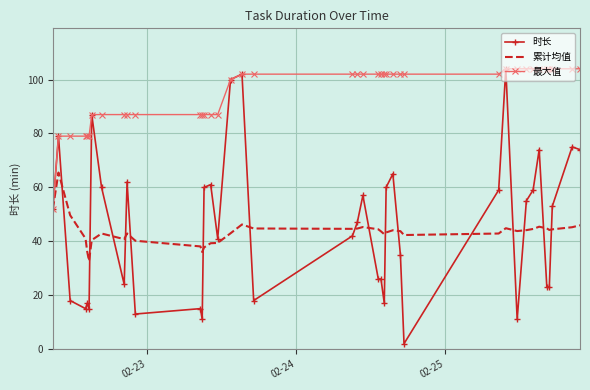

Which series has the widest spread of values?

时长